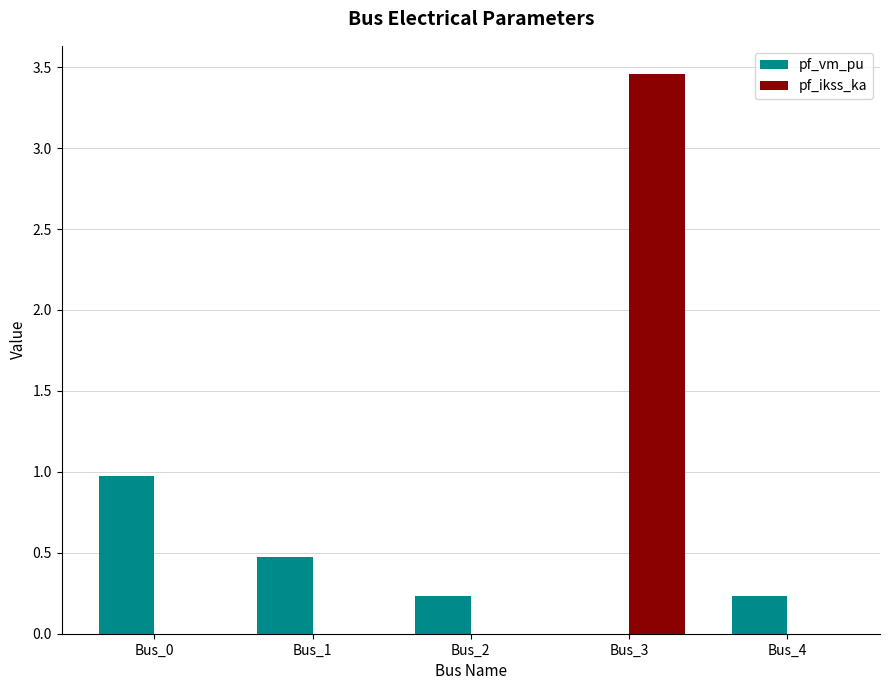

Which series changed the most between Bus_0 and Bus_4?

pf_vm_pu